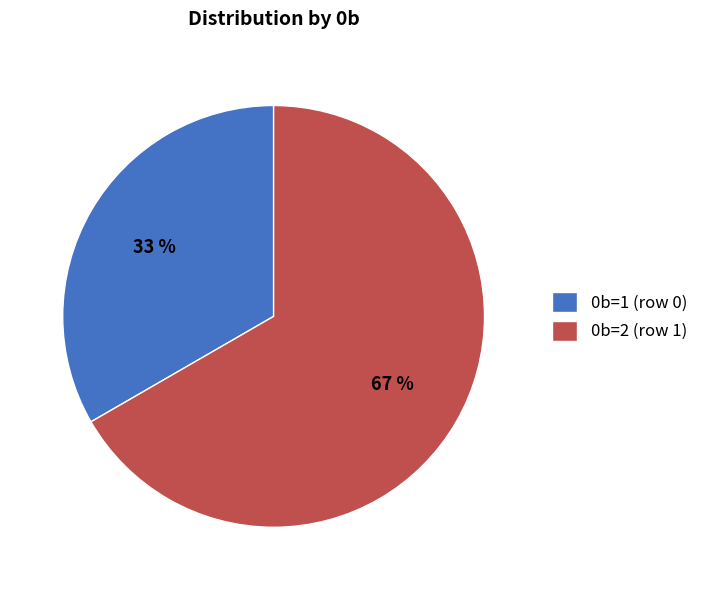

Combined, do 0b=2 (row 1) and 0b=1 (row 0) account for over 50%?

Yes